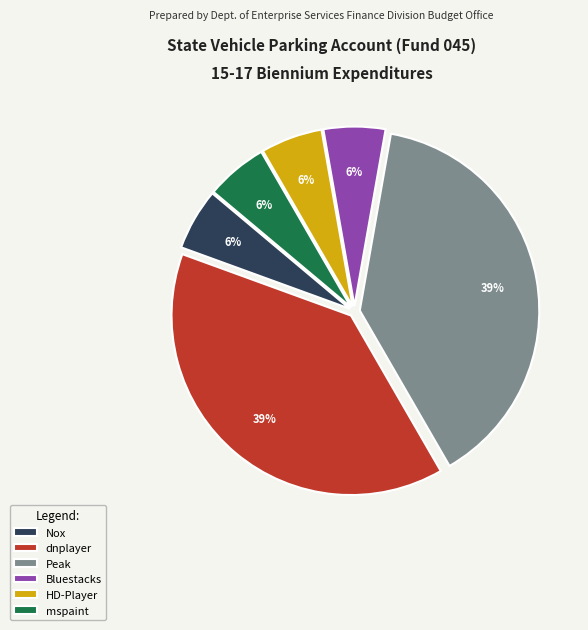

The Bluestacks slice represents 1% of the pie. True or false?

False